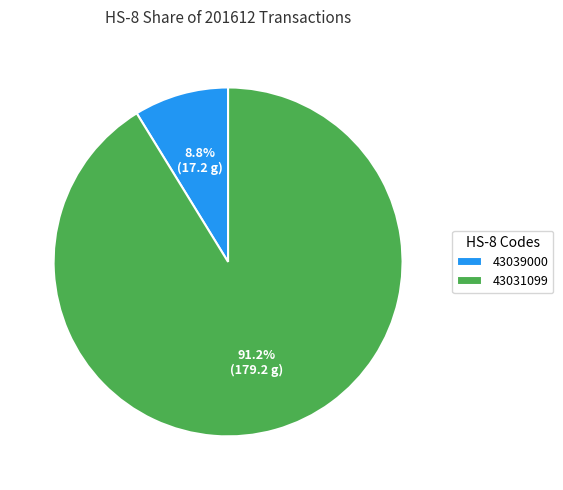

What is the largest slice in the pie chart?

43031099